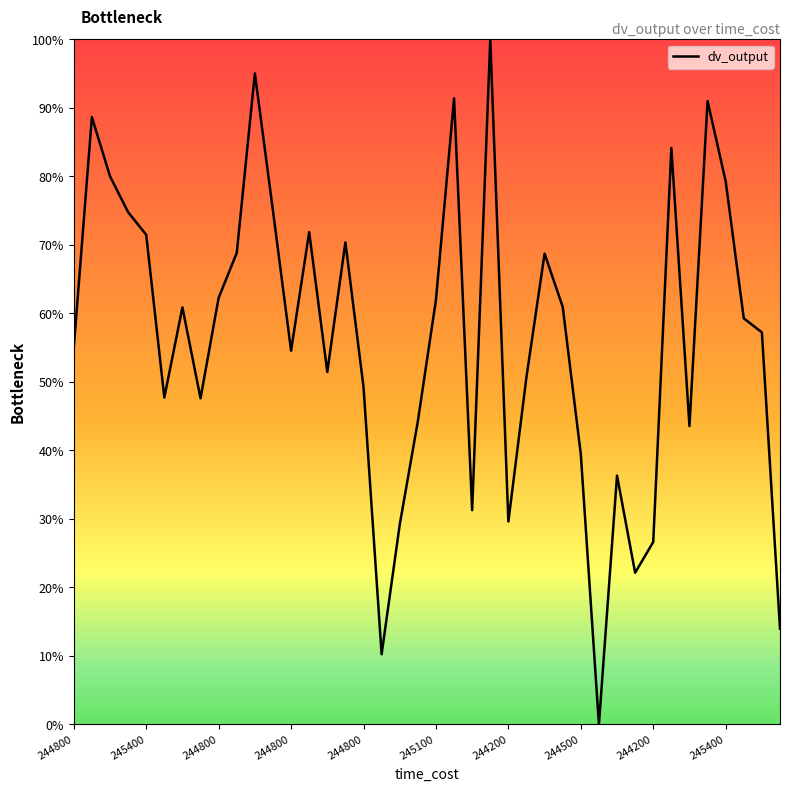

Which category has the lowest value across all series?

29